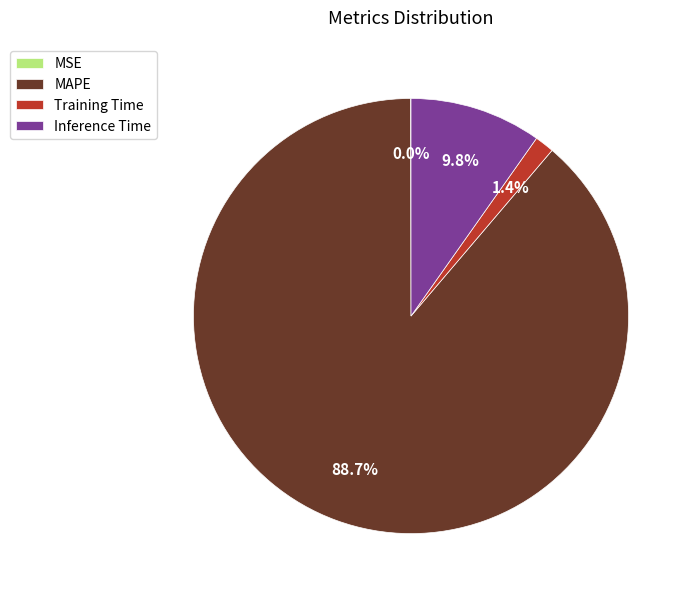

To the nearest percent, what is the combined percentage of Inference Time and Training Time?

11%